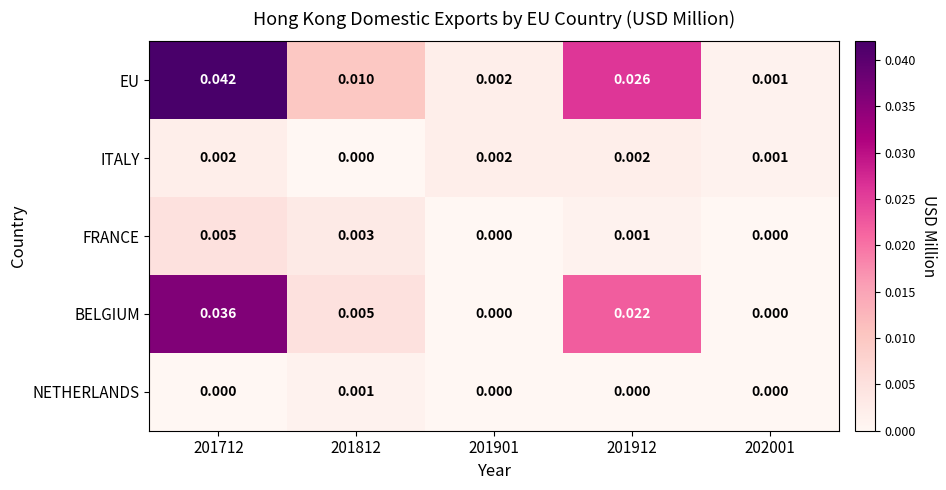

Count the number of categories in the chart.

5